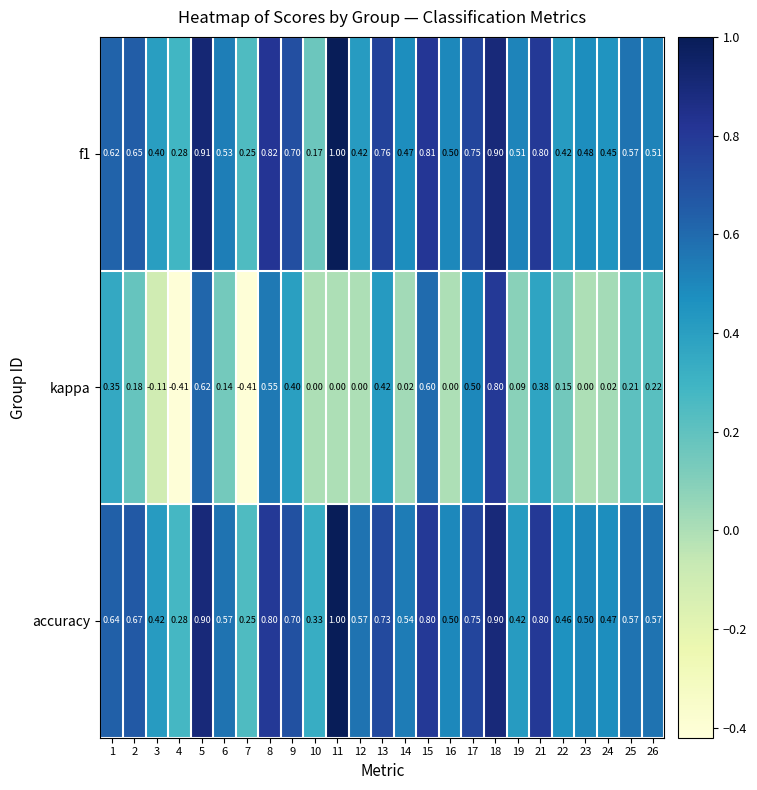

Which series has the widest spread of values?

kappa